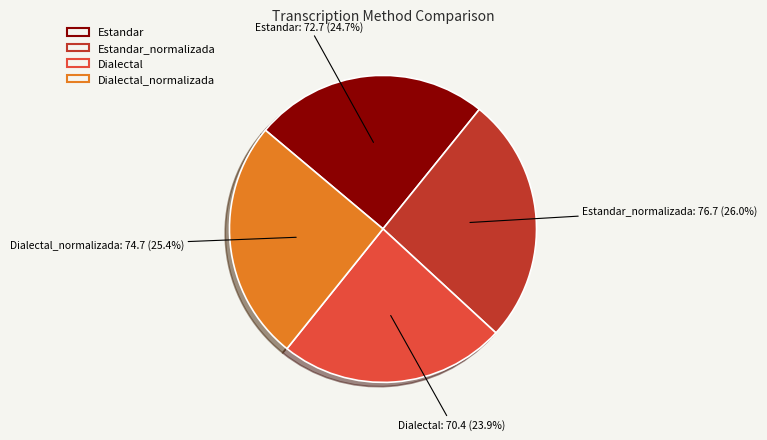

Does any single category account for the majority?

No